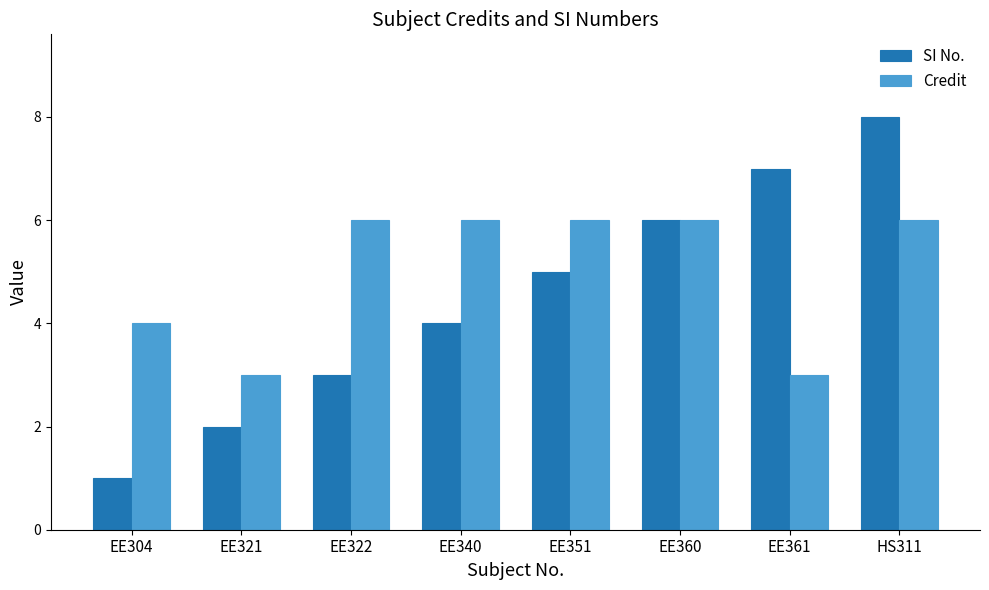

At EE351, list the series in order from largest to smallest.

Credit, SI No.